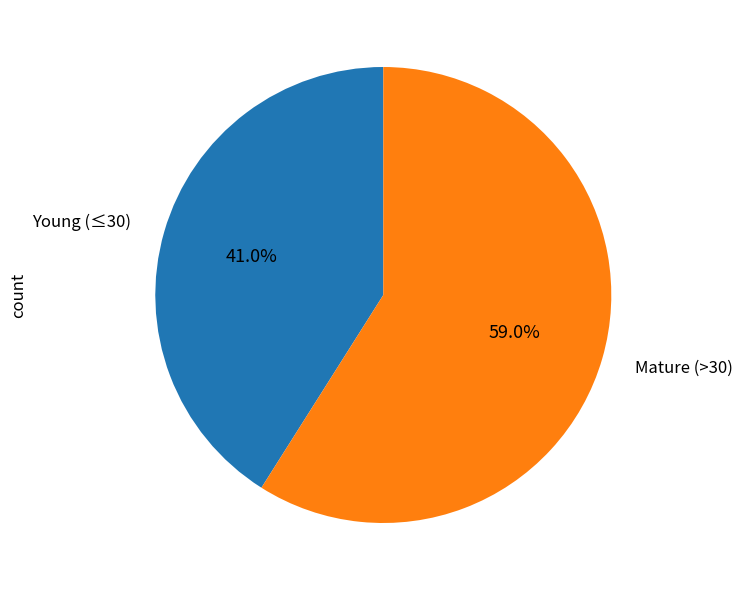

What is the largest slice in the pie chart?

Mature (>30)